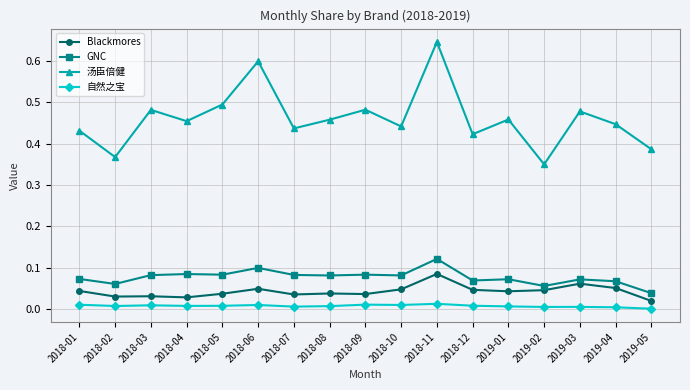

What is the label of the 8th point from the right?

2018-10